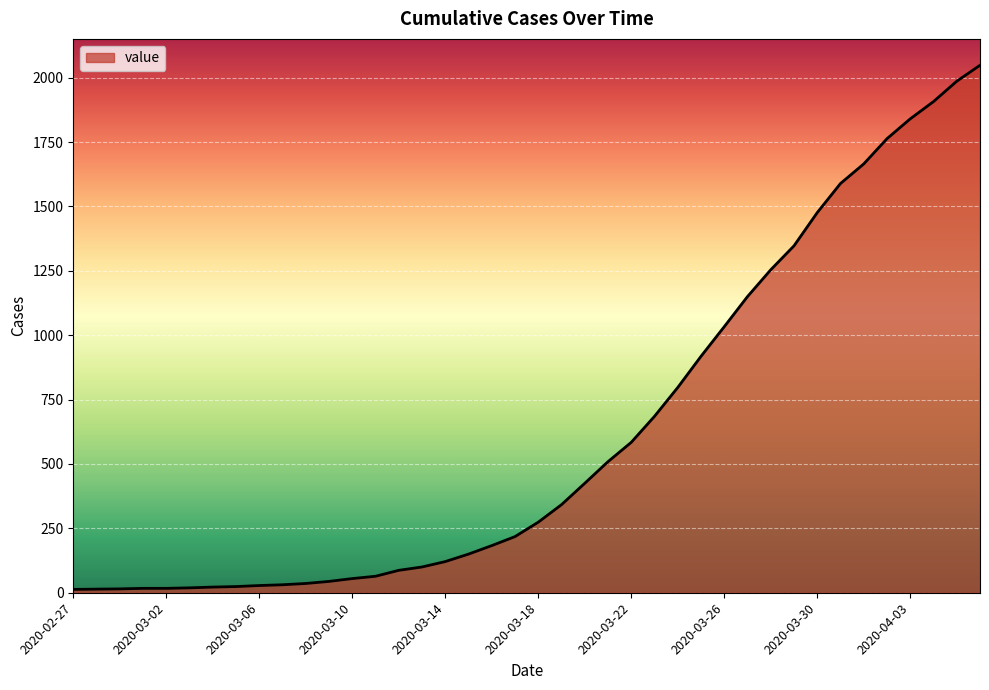

What is the difference between the maximum and minimum values?

2035